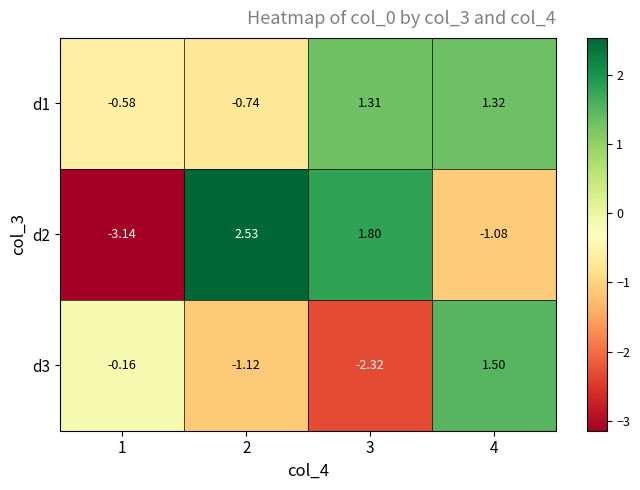

Reading left to right, transcribe all the data shown in this chart.

d1: 1=-0.6	2=-0.7	3=1.3	4=1.3
d2: 1=-3.1	2=2.5	3=1.8	4=-1.1
d3: 1=-0.2	2=-1.1	3=-2.3	4=1.5